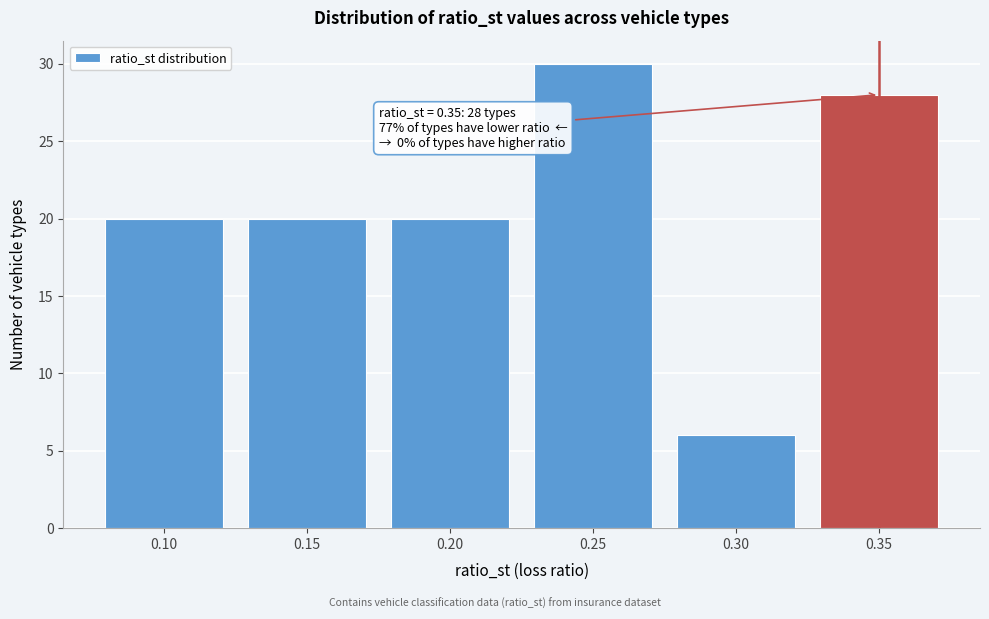

Which range on the x-axis has the tallest bar?

0.225 to 0.275